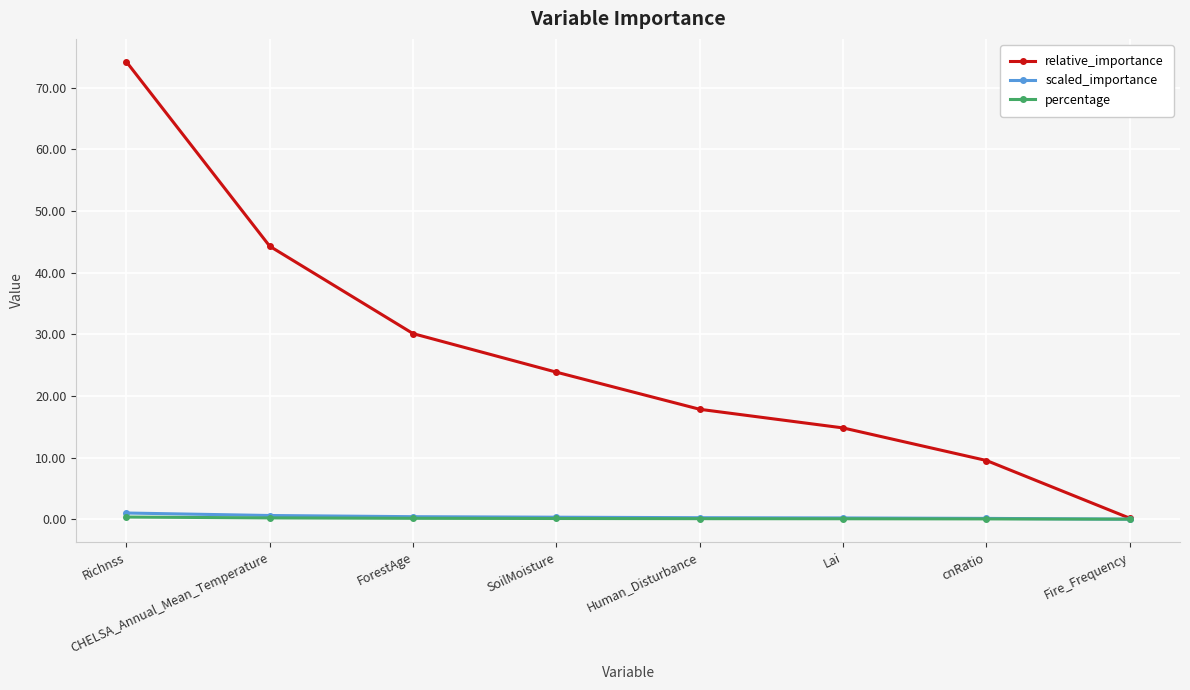

Between Richnss and CHELSA_Annual_Mean_Temperature, which series saw the biggest shift?

relative_importance